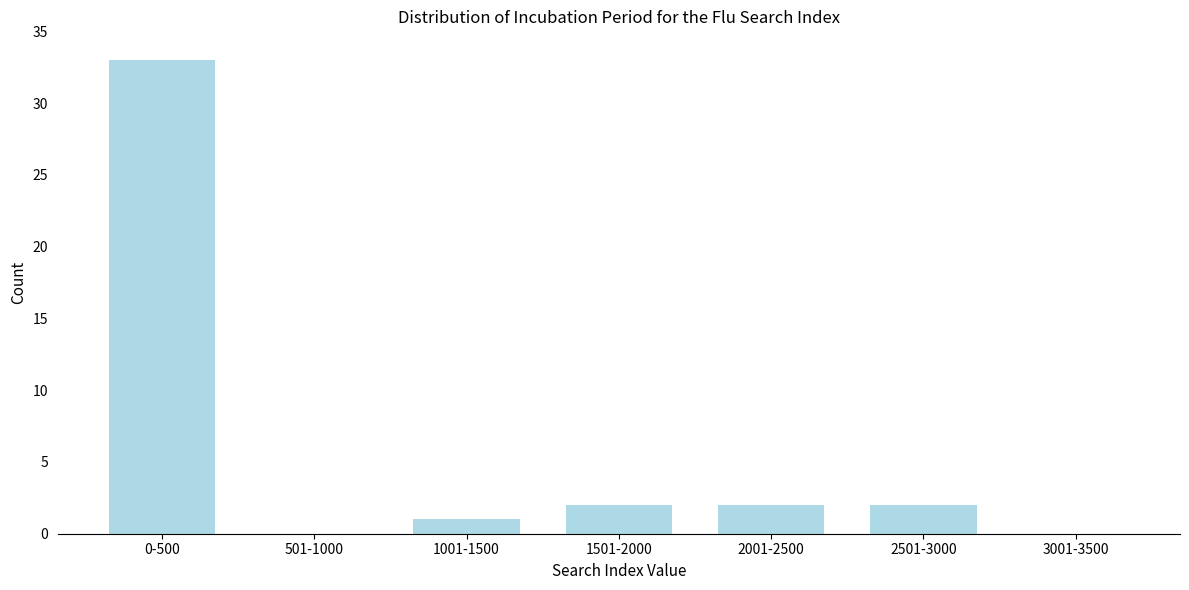

Reading left to right, extract all data points from this chart.

0-500=33	501-1000=0	1001-1500=1	1501-2000=2	2001-2500=2	2501-3000=2	3001-3500=0